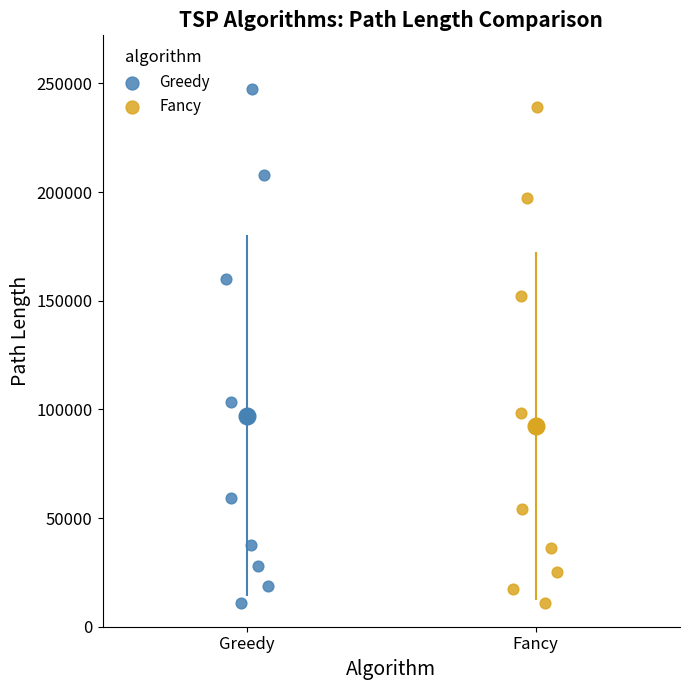

Which series contains the highest Y value?

Greedy